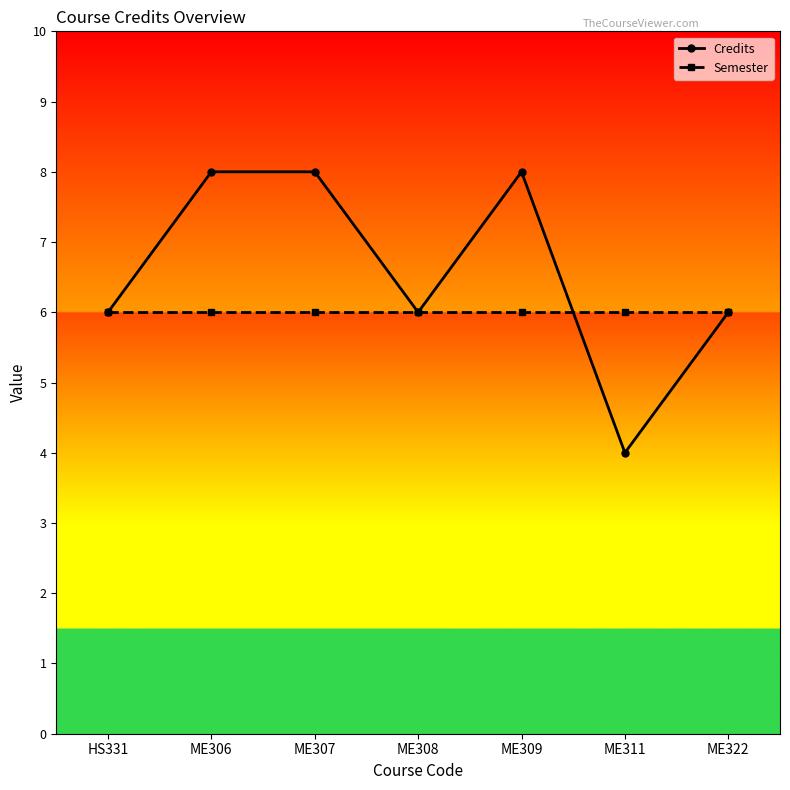

Which series has the widest spread of values?

Credits